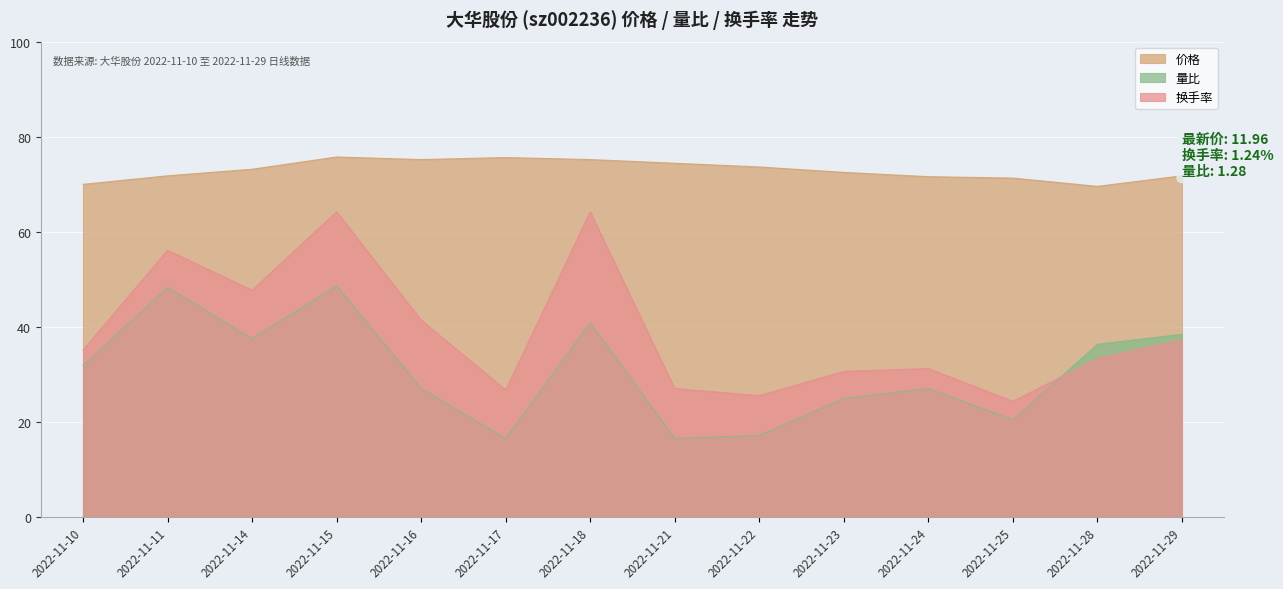

True or false: 换手率 has a value of 24.3 at 2022-11-25.

True